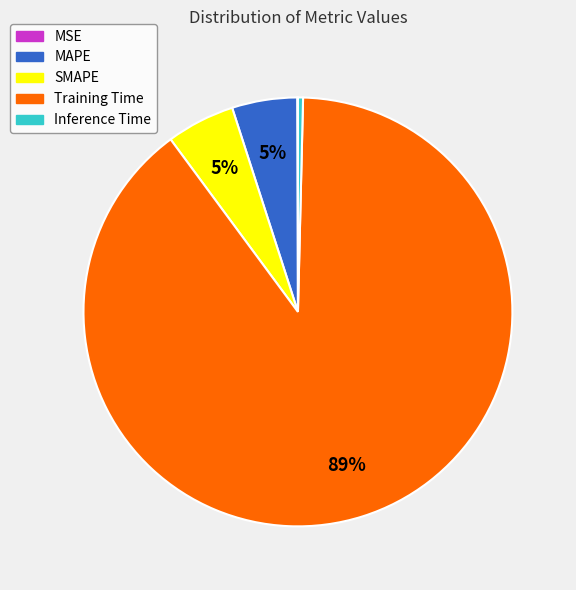

To the nearest percent, what is the average slice percentage?

20%